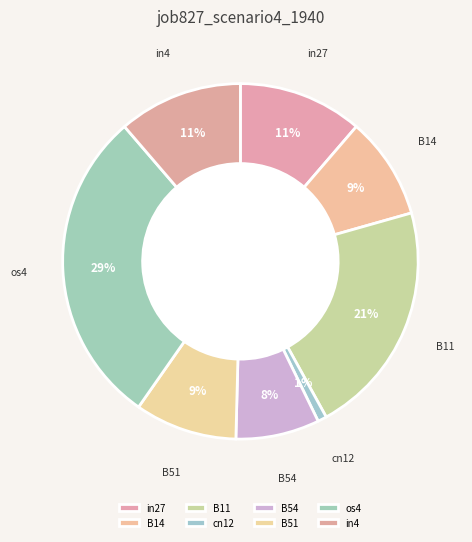

Which category has the smallest portion of the pie?

cn12